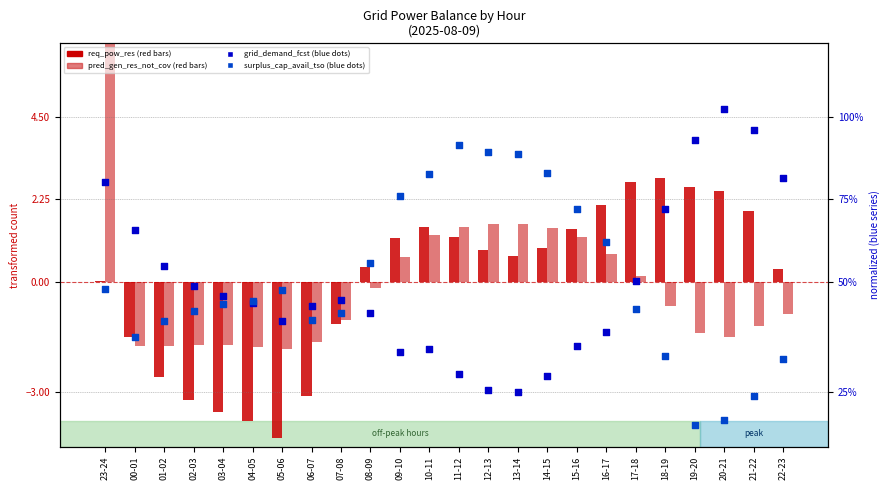

Which series contains the lowest Y value?

req_pow_res